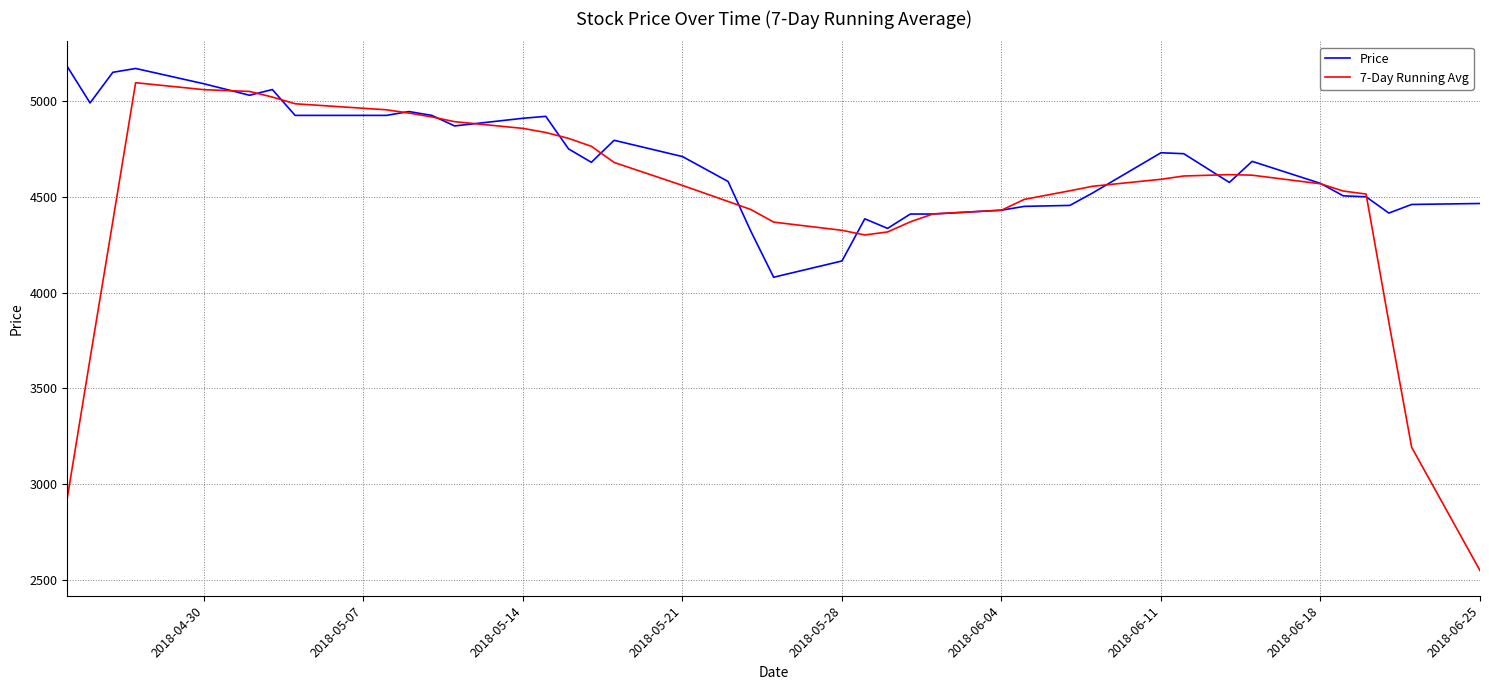

Which series has the largest total across all categories?

Price